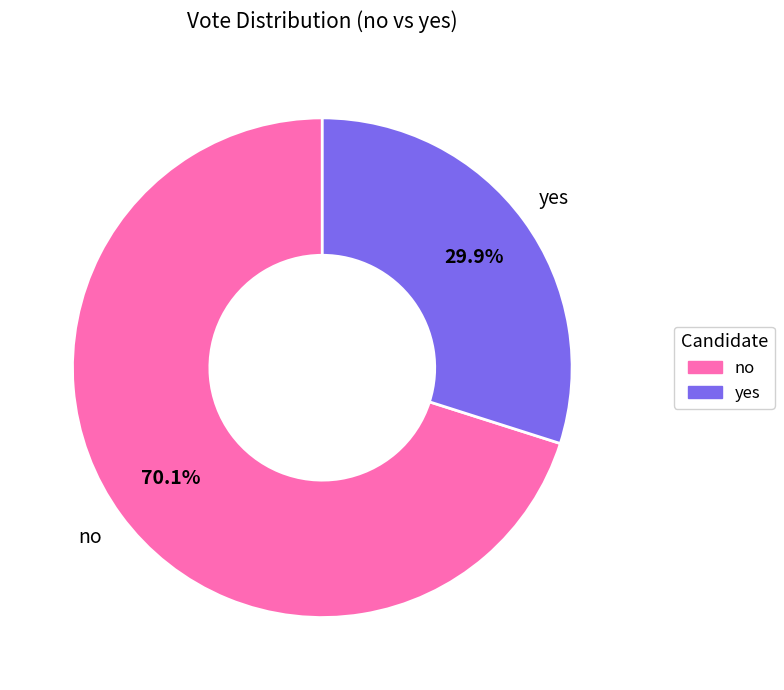

Count the number of slices in the pie.

2